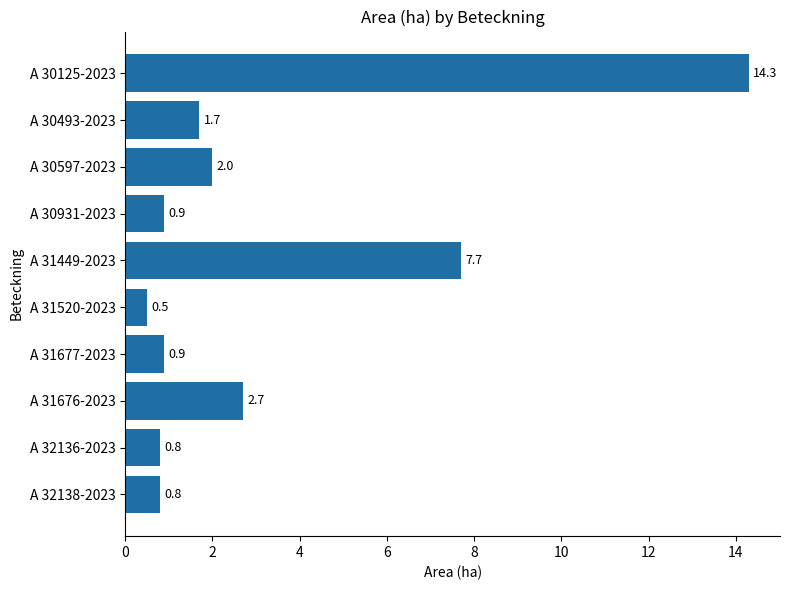

The value at A 30493-2023 is 0.9. True or false?

False